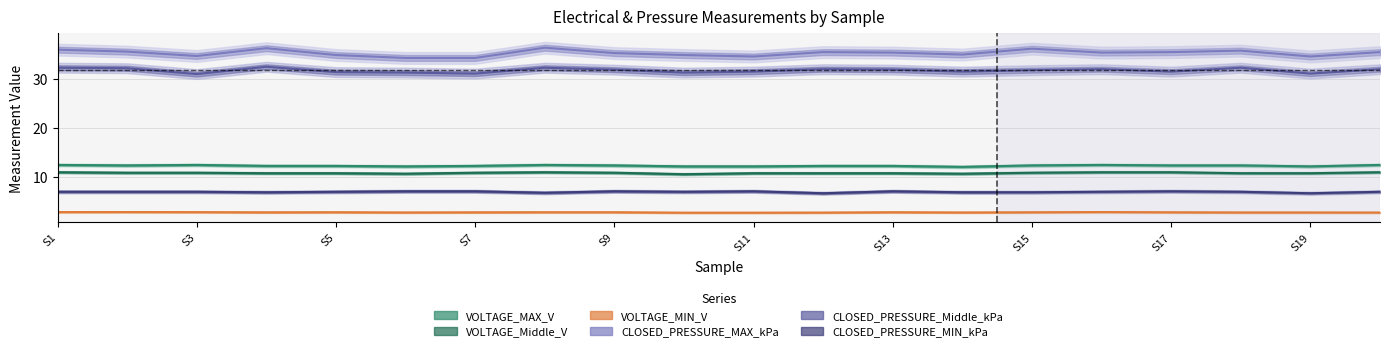

Which series has the largest range (max minus min)?

CLOSED_PRESSURE_MAX_kPa